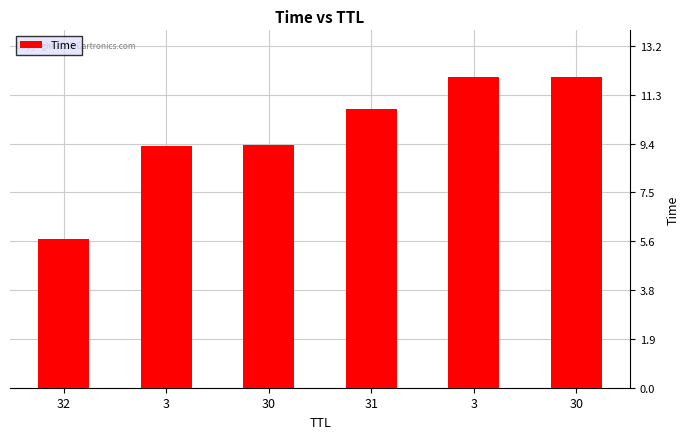

What is the minimum value shown in the chart?

5.7